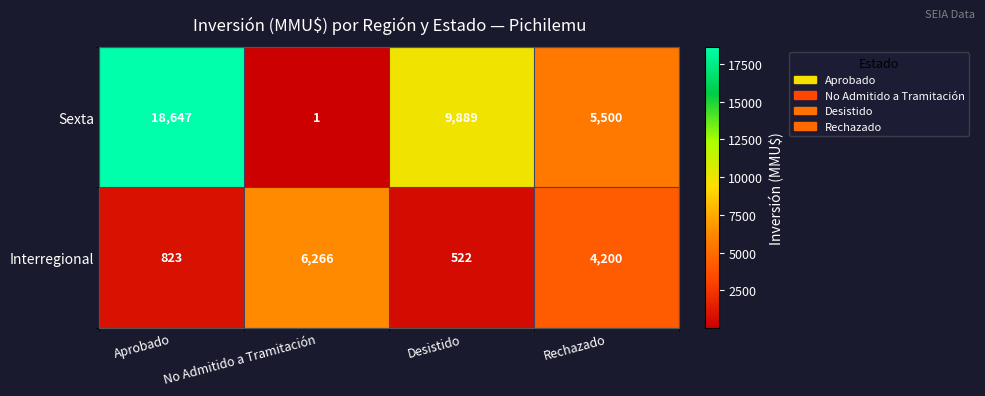

What is the maximum value for Interregional?

6266